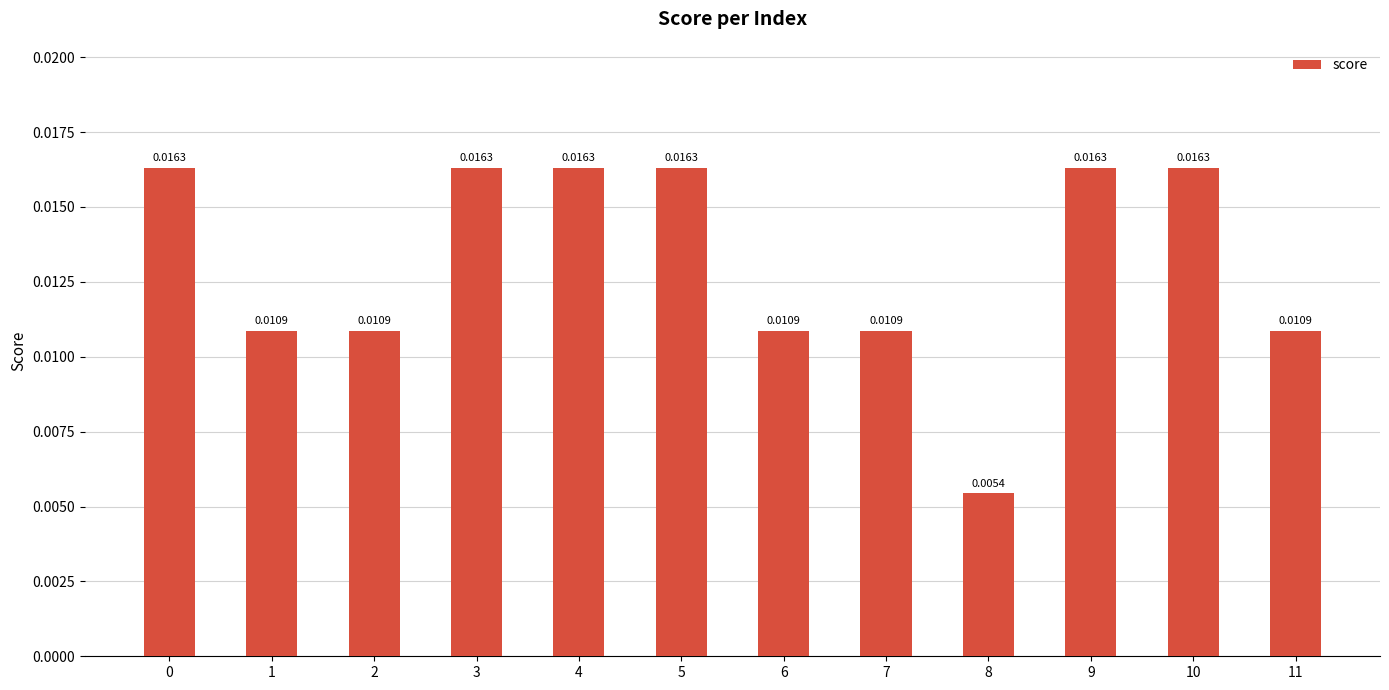

Which has a higher value, 7 or 3?

3